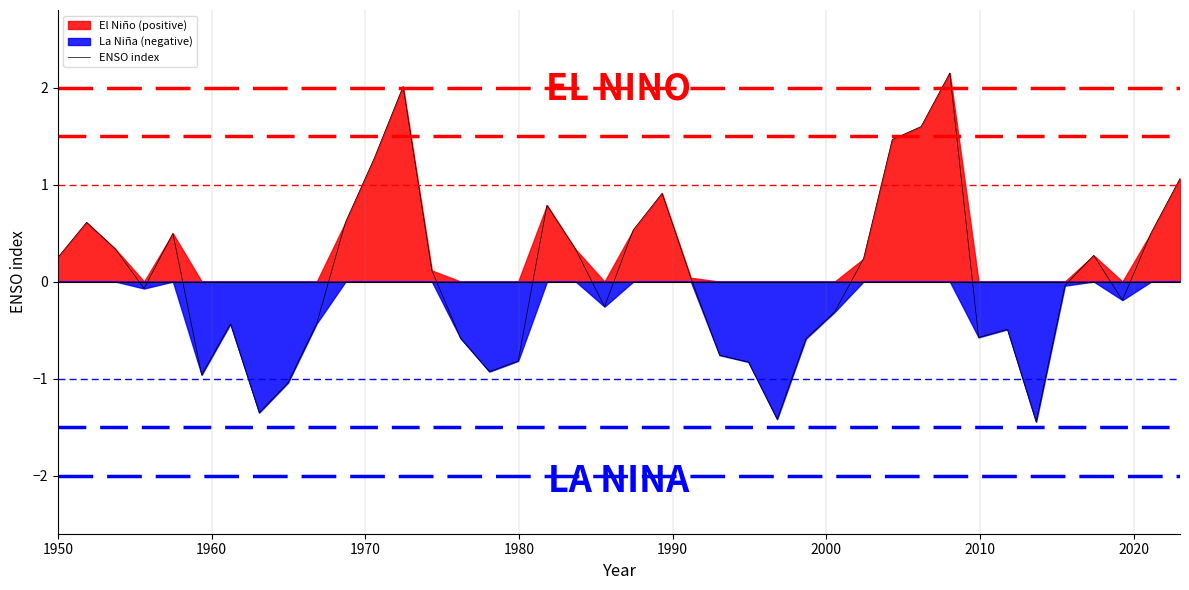

Reading left to right, list all the values displayed in this chart.

0.2	0.6	0.3	-0.1	0.5	-1.0	-0.4	-1.4	-1.0	-0.4	0.6	1.3	2.0	0.1	-0.6	-0.9	-0.8	0.8	0.3	-0.3	0.5	0.9	0.0	-0.8	-0.8	-1.4	-0.6	-0.3	0.2	1.5	1.6	2.2	-0.6	-0.5	-1.4	-0.0	0.3	-0.2	0.5	1.1